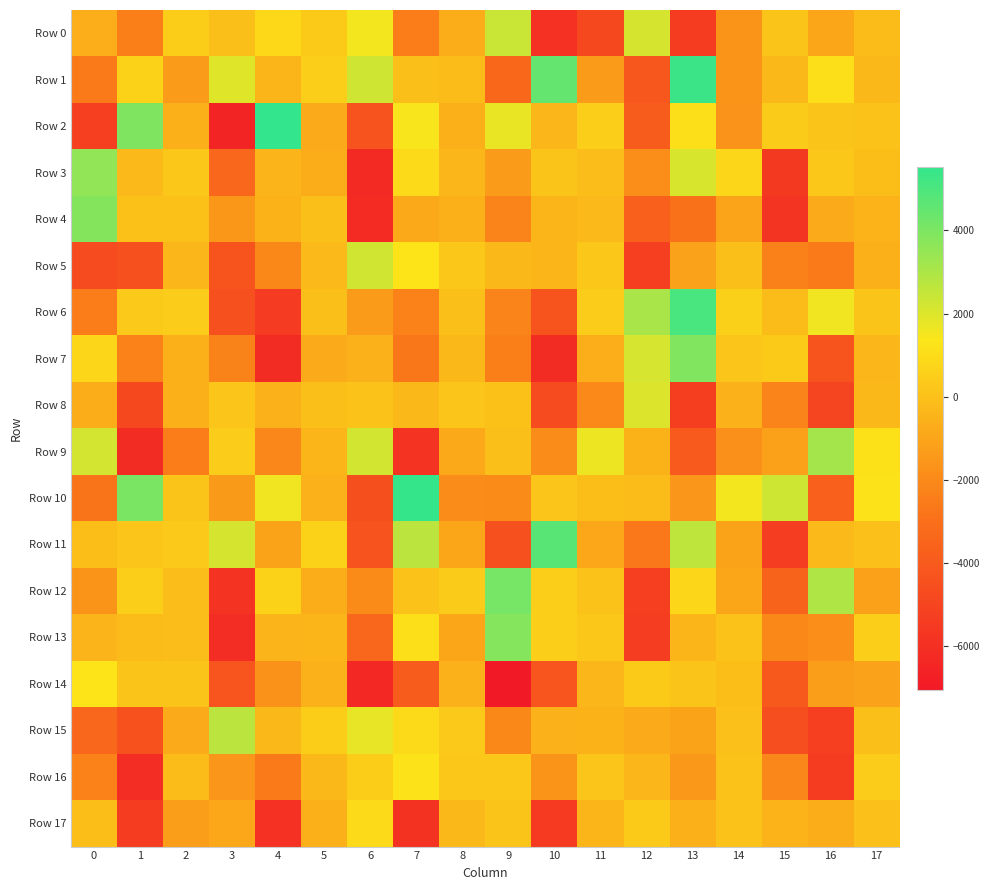

Which series changed the most between 1 and 10?

Row 6